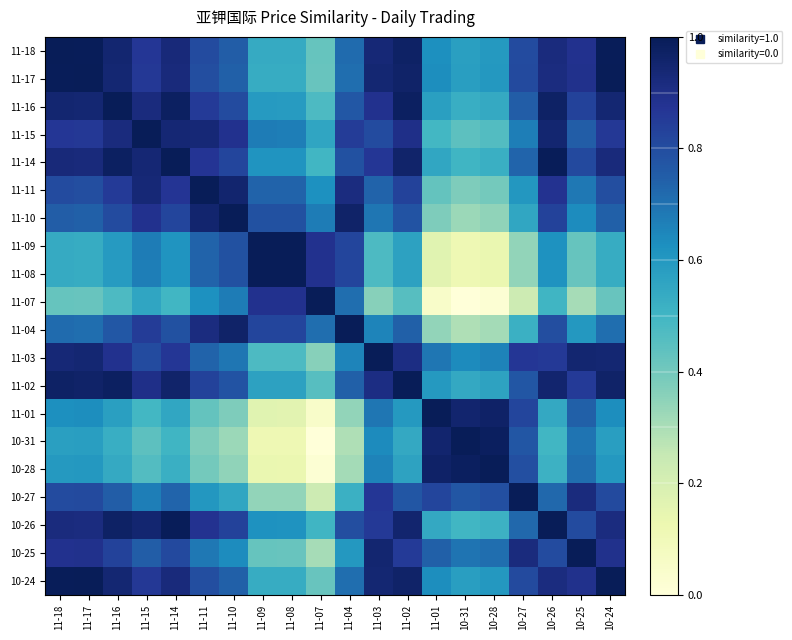

At how many categories does at least one series exceed 0?

20